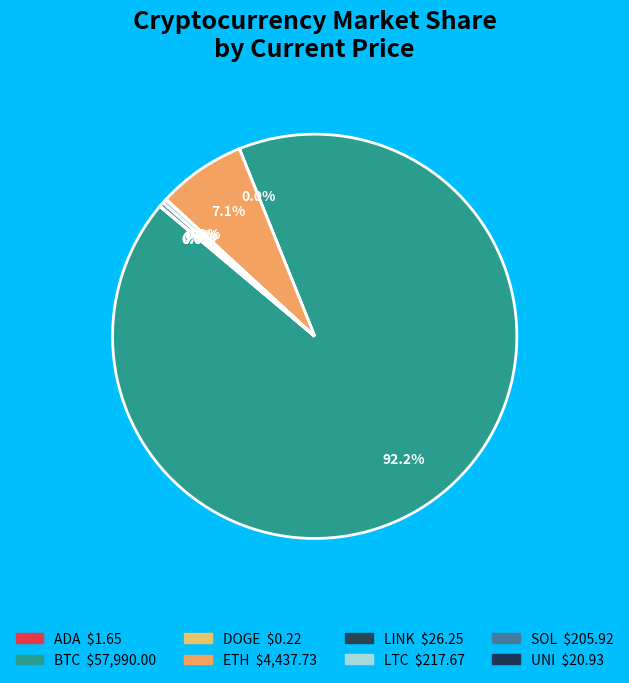

Count the number of slices in the pie.

8